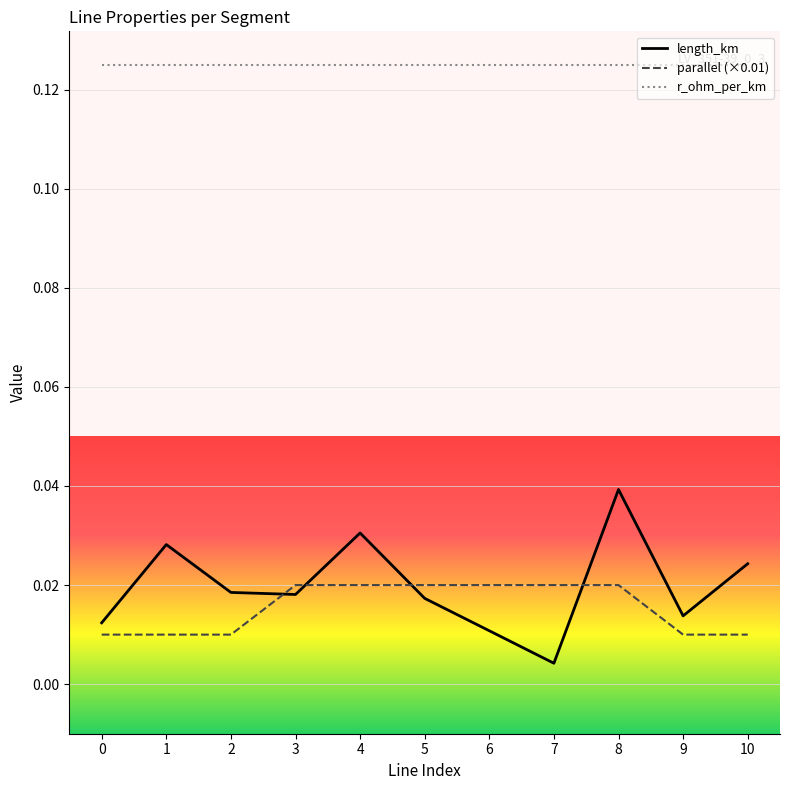

List the series in order of their peak value, lowest first.

parallel (×0.01), length_km, r_ohm_per_km